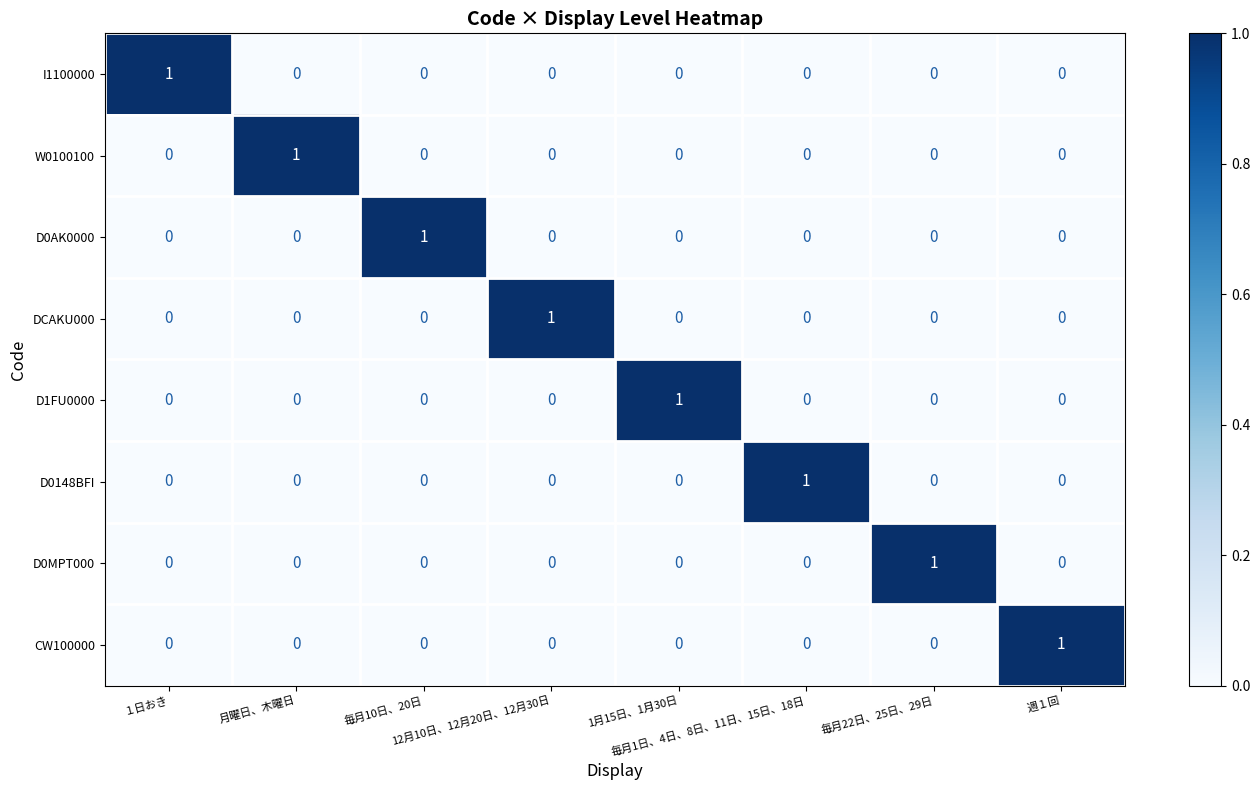

How many D0148BFI values are between 0 and 1?

8